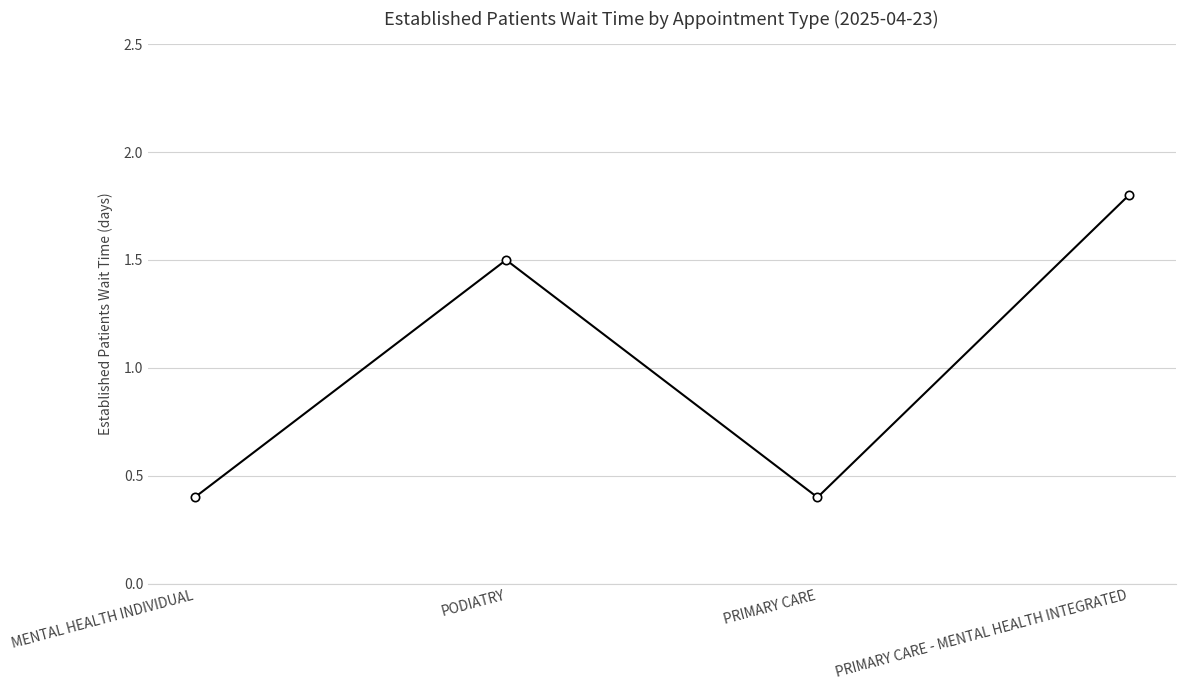

What is the smallest value displayed?

0.4